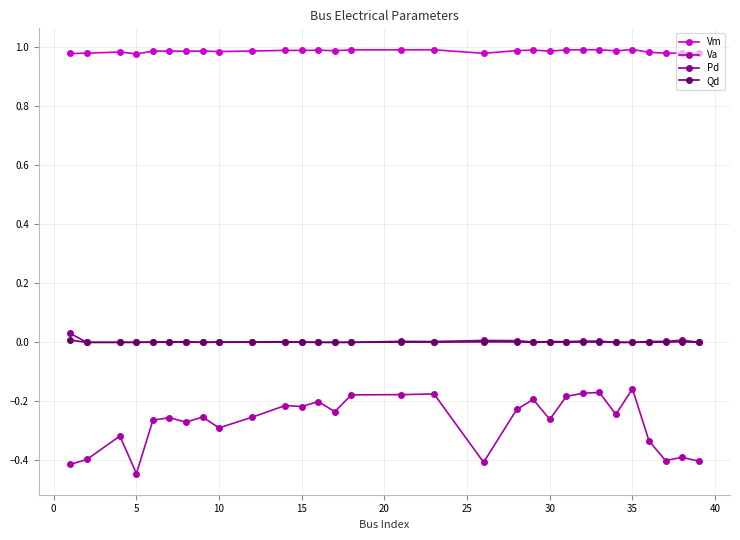

True or false: Vm has more than 2 points higher than both neighbors.

True